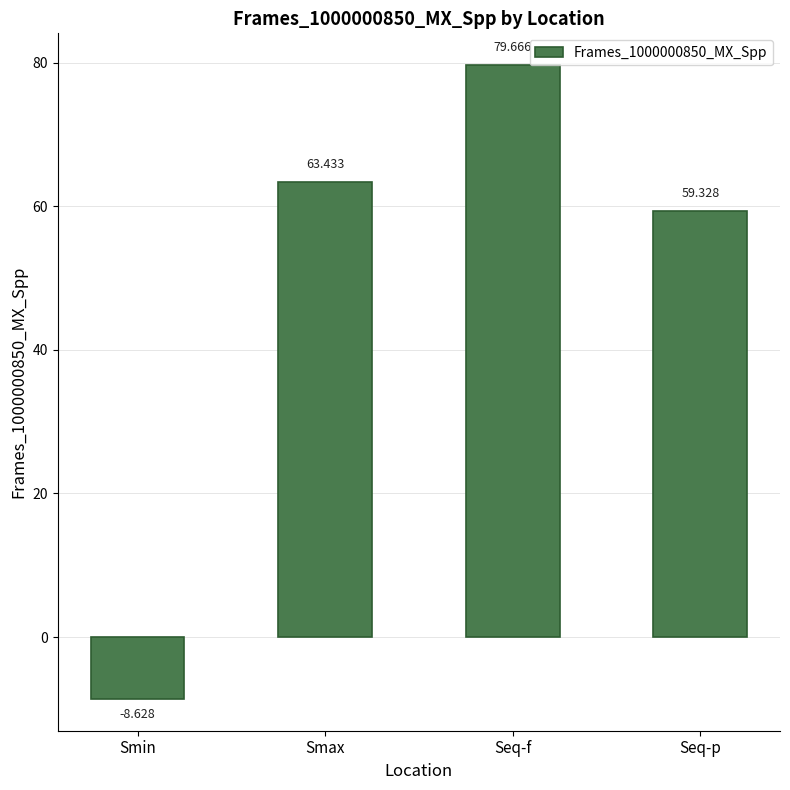

List the labels in order of value, largest first.

Seq-f, Smax, Seq-p, Smin